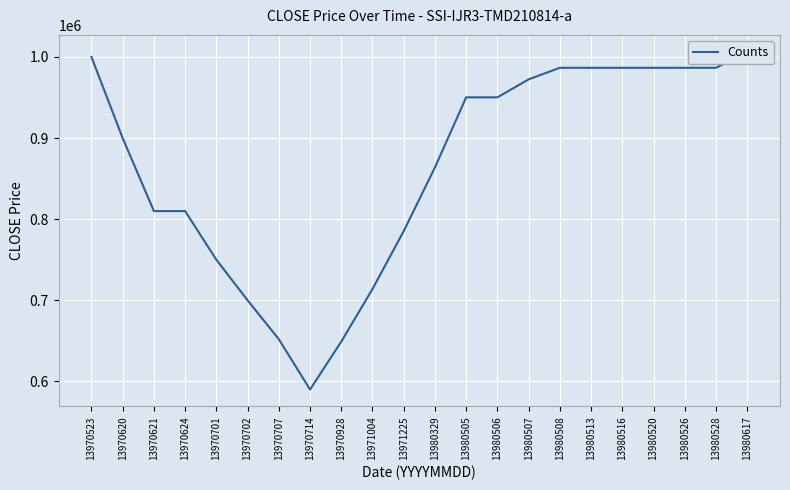

Which has a higher value, 13971225 or 13970702?

13971225